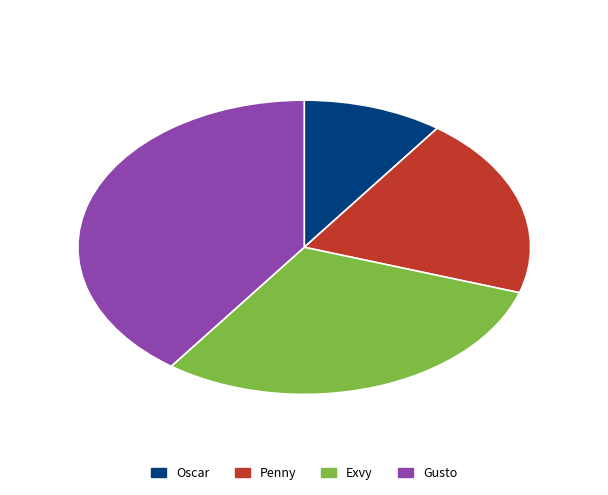

Which slice is the smallest?

Oscar